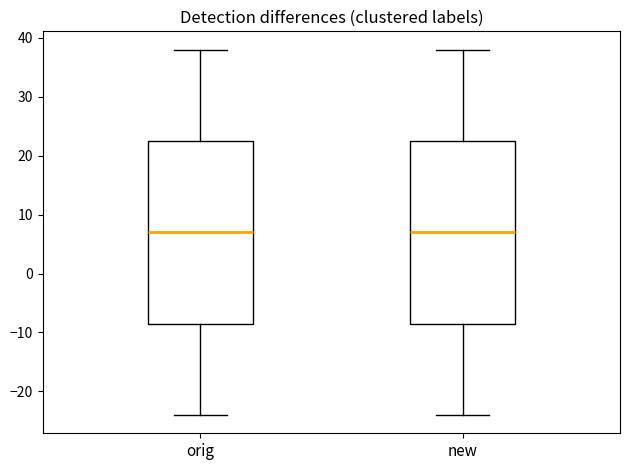

Reading left to right, transcribe this box plot: for each box, give where its median line is, the range the box spans, and where its two whiskers end, as read against the y-axis. The values are not printed on the chart, so give them approximately, as read against the axis.

orig: median 7, box -8 to 23, whiskers -24 to 38
new: median 7, box -8 to 23, whiskers -24 to 38